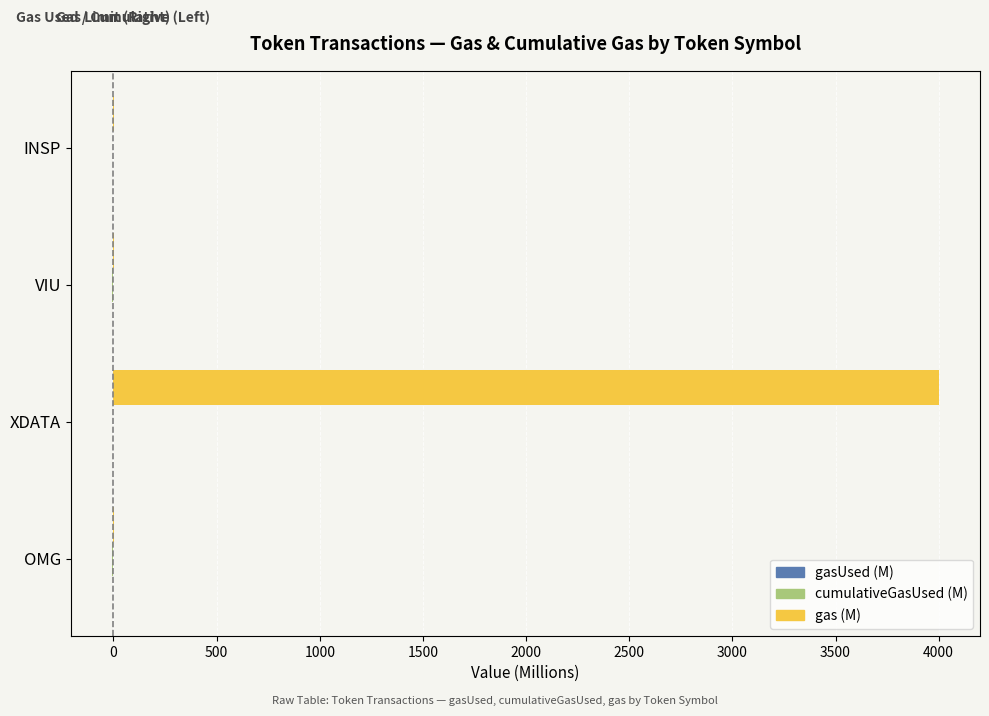

Which category has the highest value across all series?

XDATA